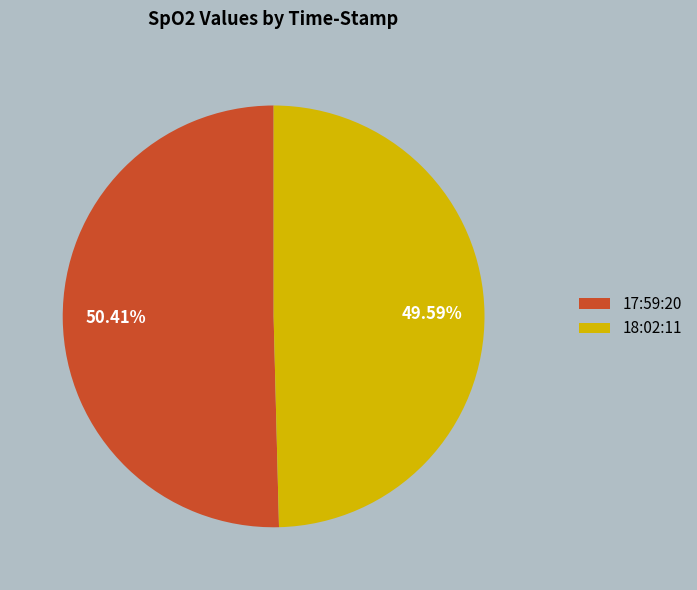

How many segments does this pie chart have?

2